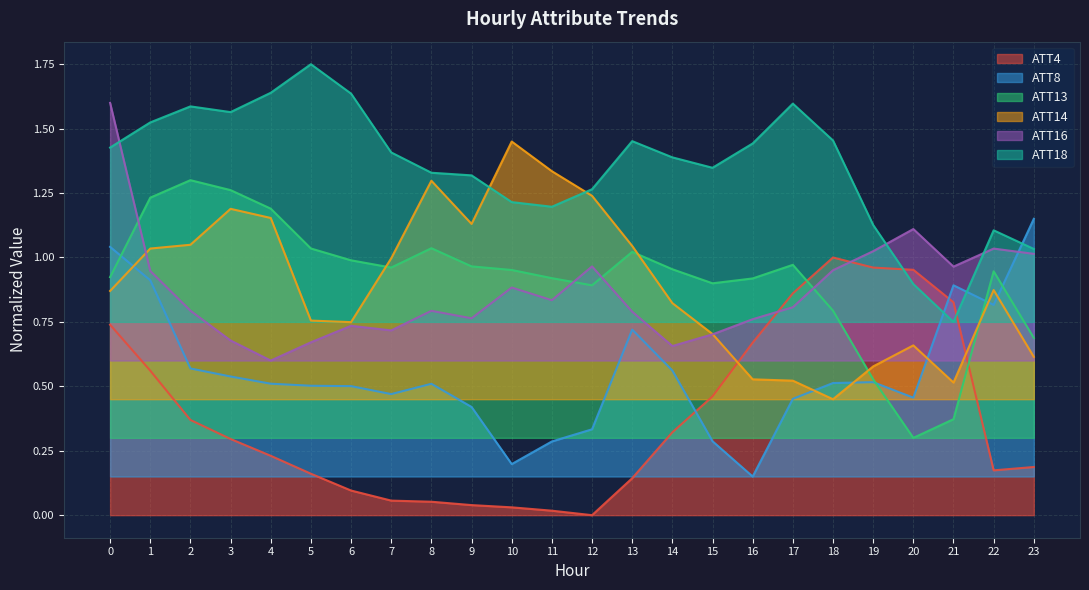

How many lines are shown in the chart?

6